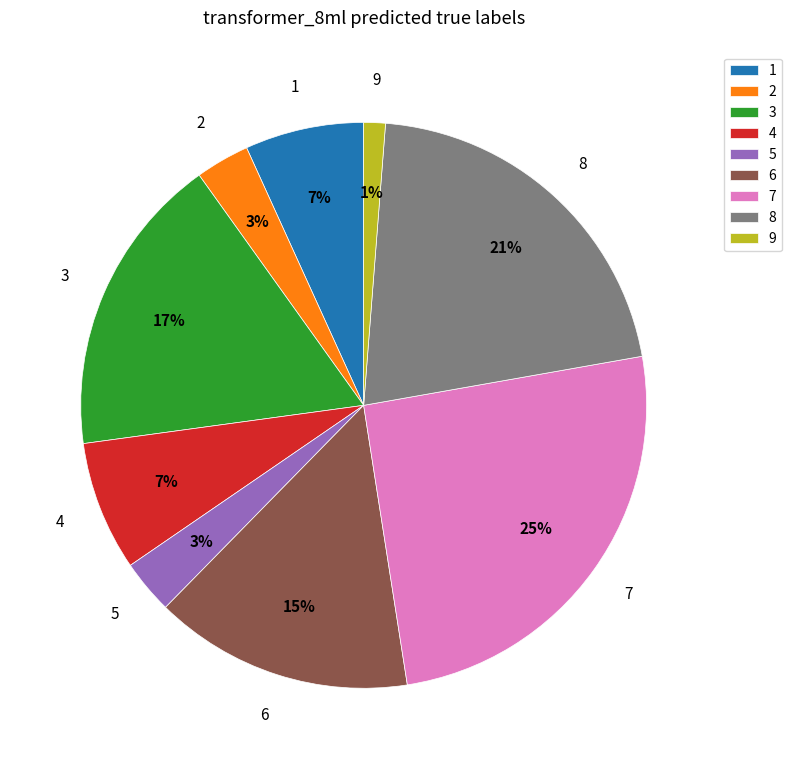

To the nearest percent, what is the combined percentage of 6 and 3?

32%